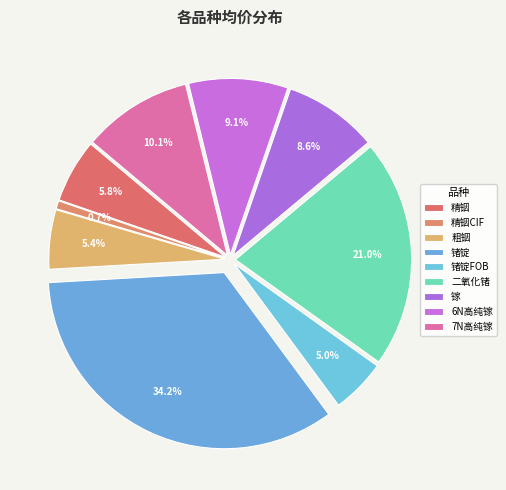

Is it true that 二氧化锗 is 35% of the pie?

False